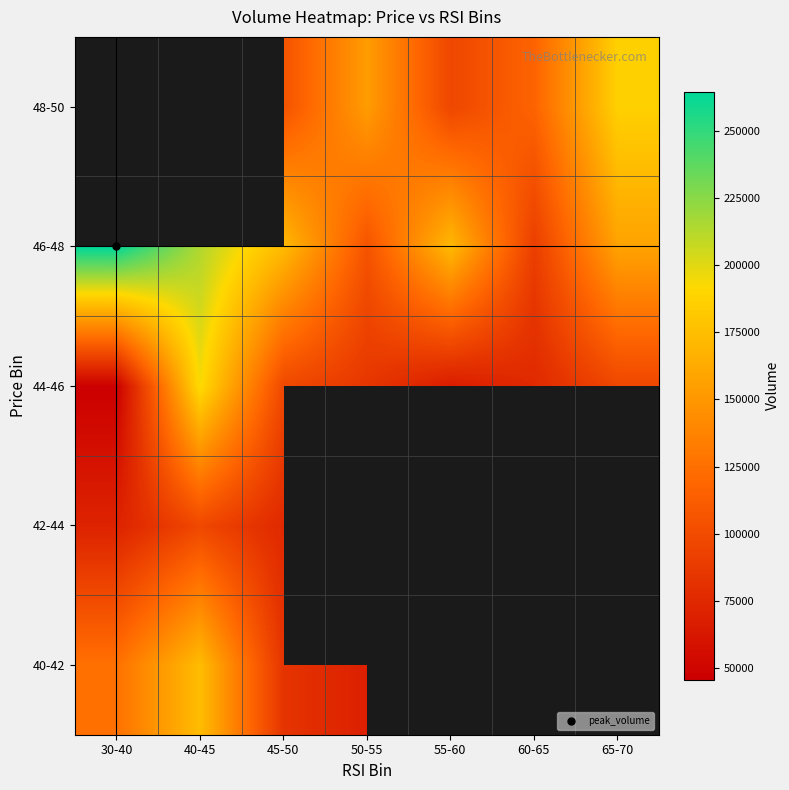

How many values in the 44-46 series exceed 84701?

3